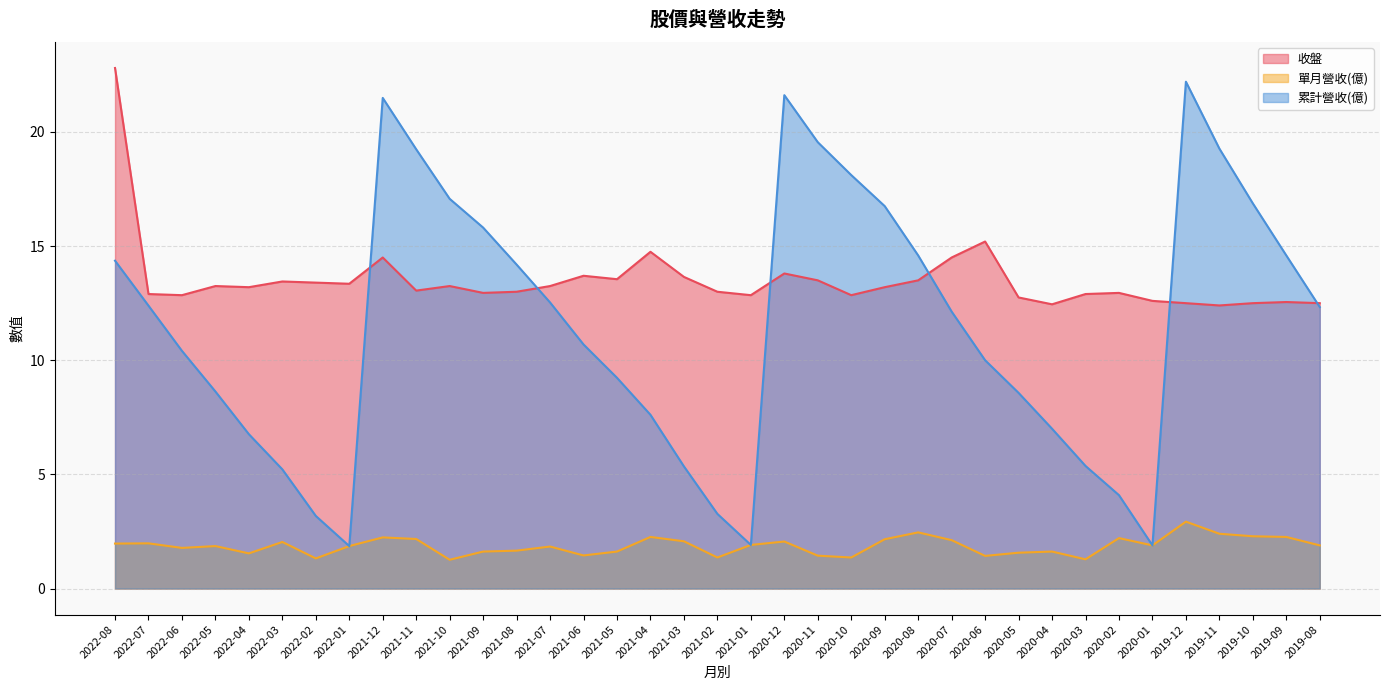

What is the label of the 31st point from the left?

2020-02